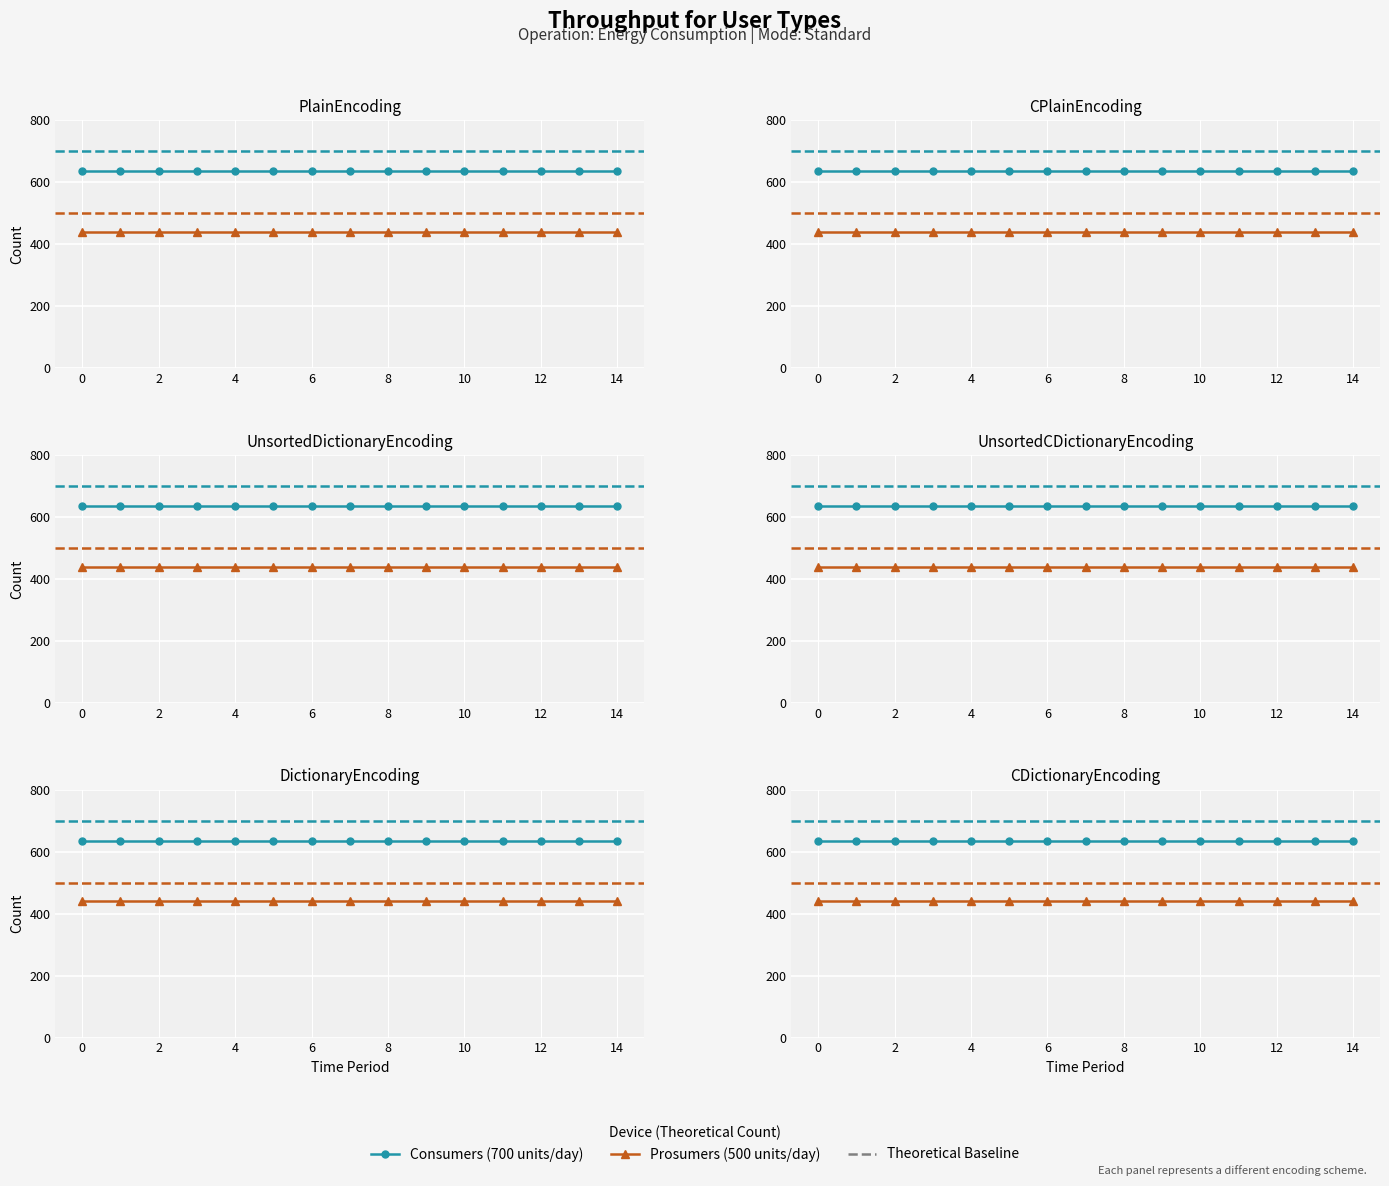

What is the label of the 4th point from the right?

11